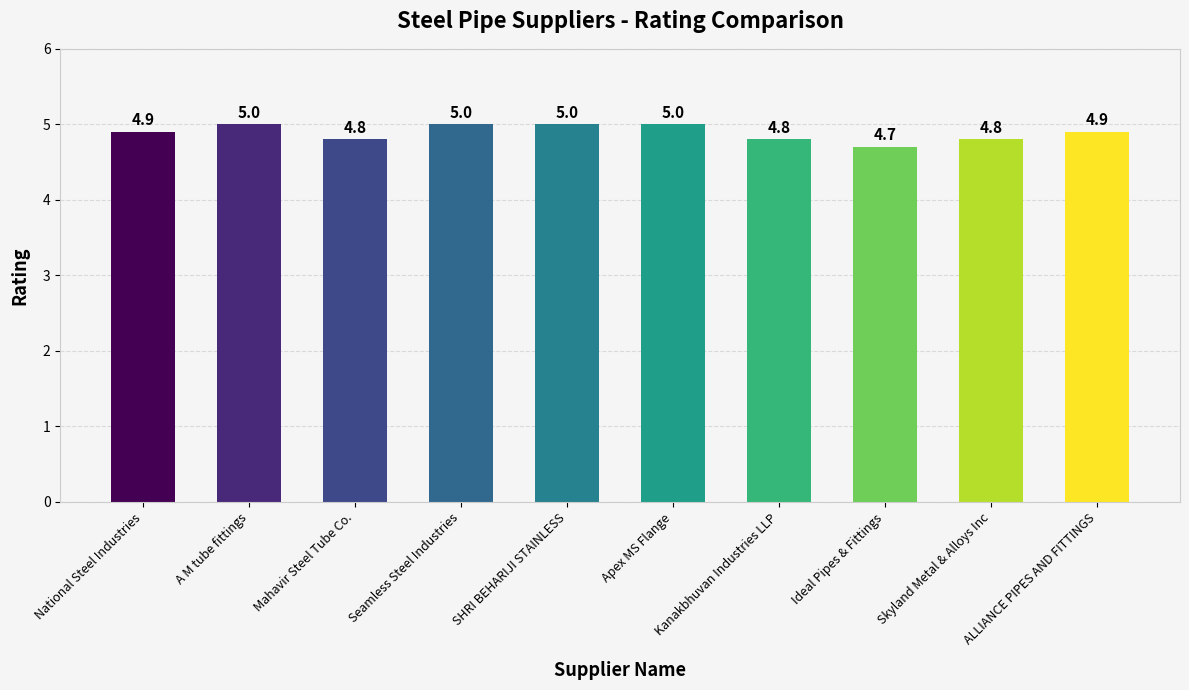

What is the difference between the values at Skyland Metal & Alloys Inc and ALLIANCE PIPES AND FITTINGS?

0.1